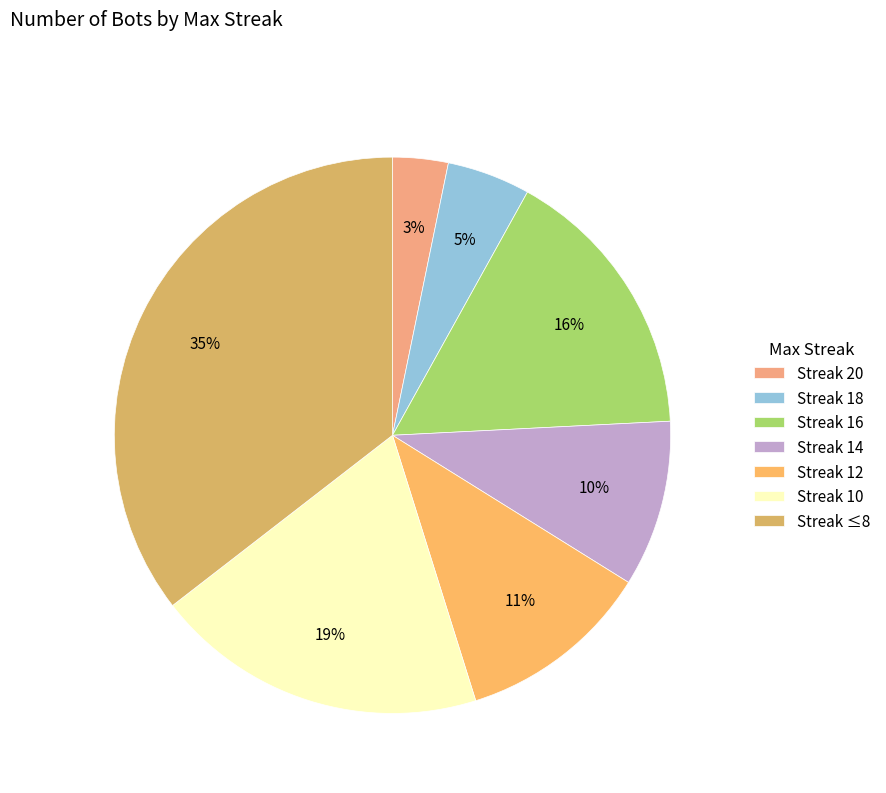

To the nearest percent, what is the difference between the largest and smallest slice percentages?

32%